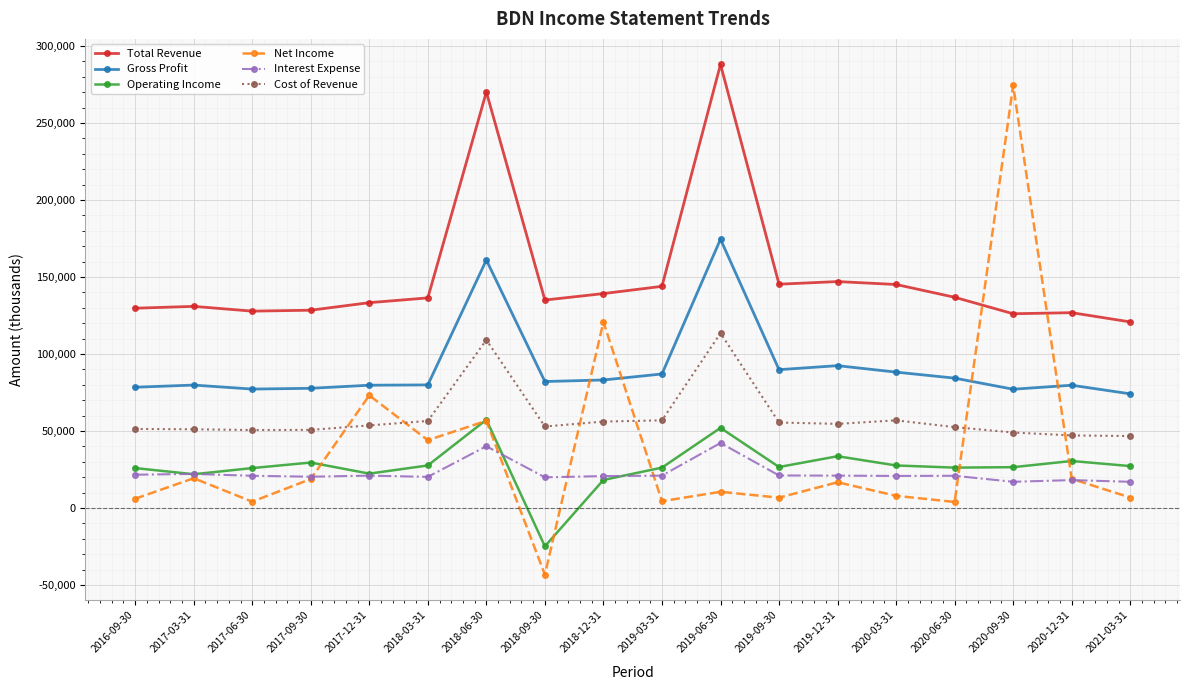

The value of Operating Income at 2017-12-31 is 22300. True or false?

True